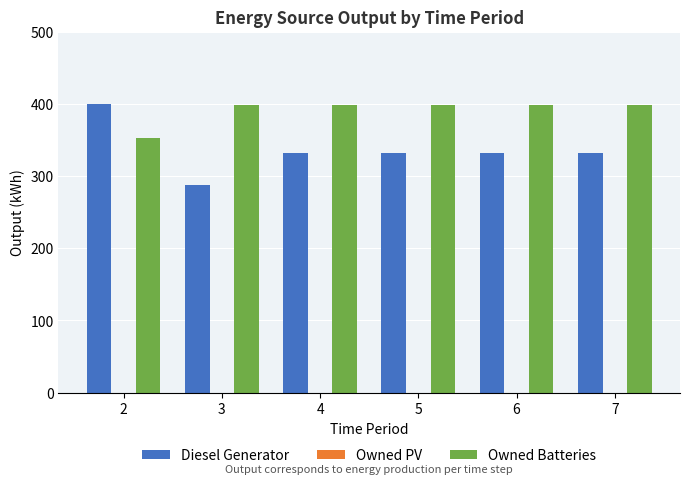

The Diesel Generator series shows 332.0 at 6. True or false?

True